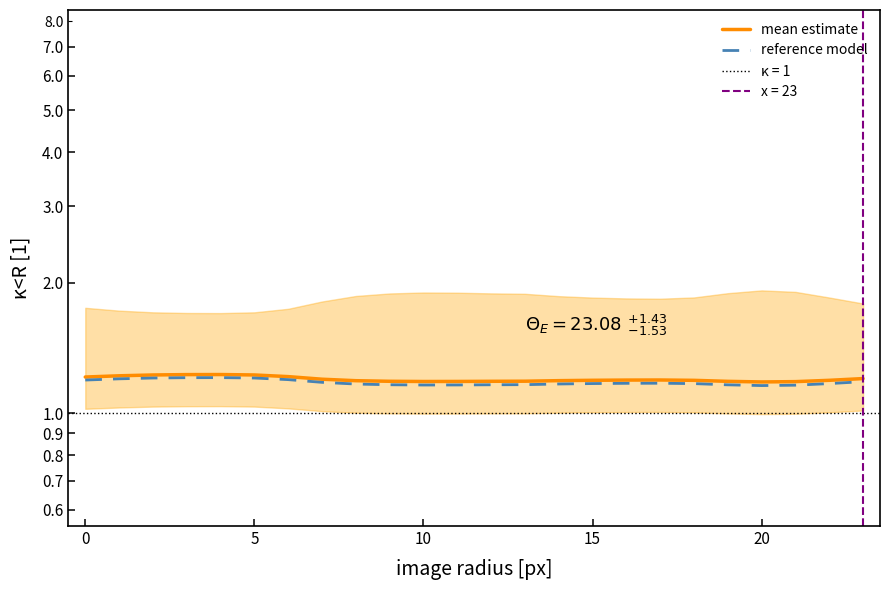

True or false: reference model and mean estimate intersect in this chart.

False